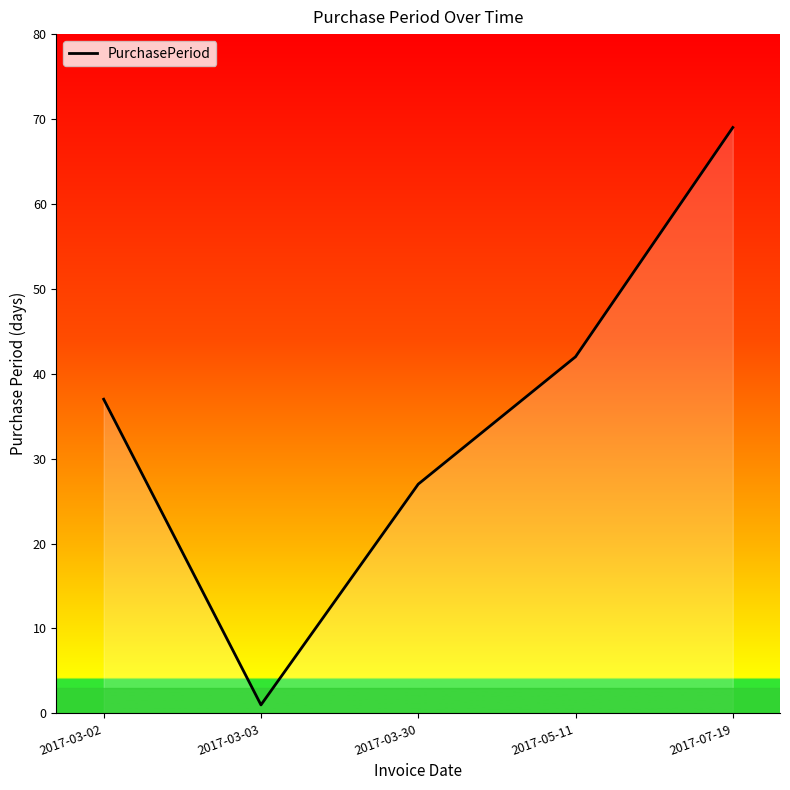

How many interior local valleys (lower than both neighbors) does the data have?

1